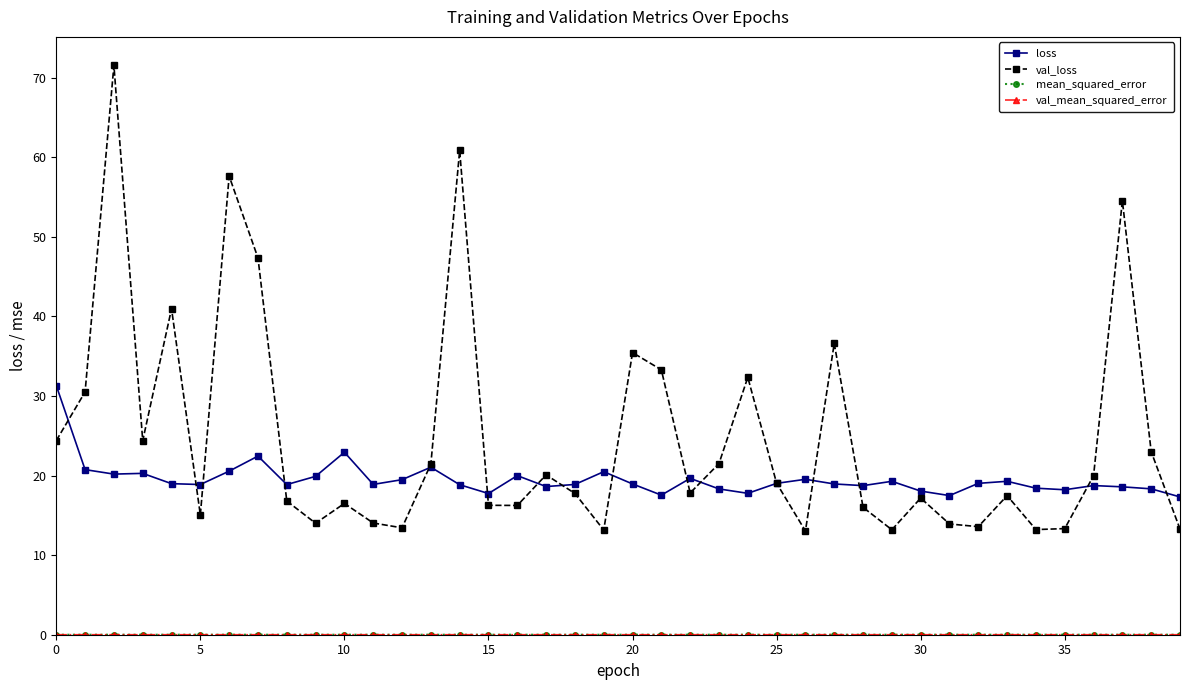

Which series has the largest total across all categories?

val_loss